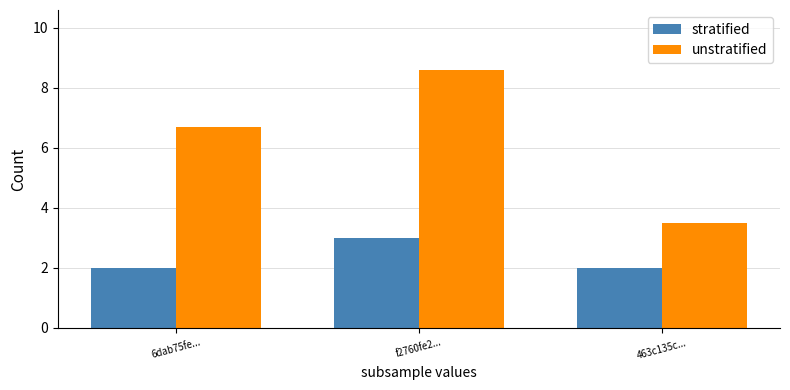

At which label does unstratified first exceed 6?

6dab75fe...